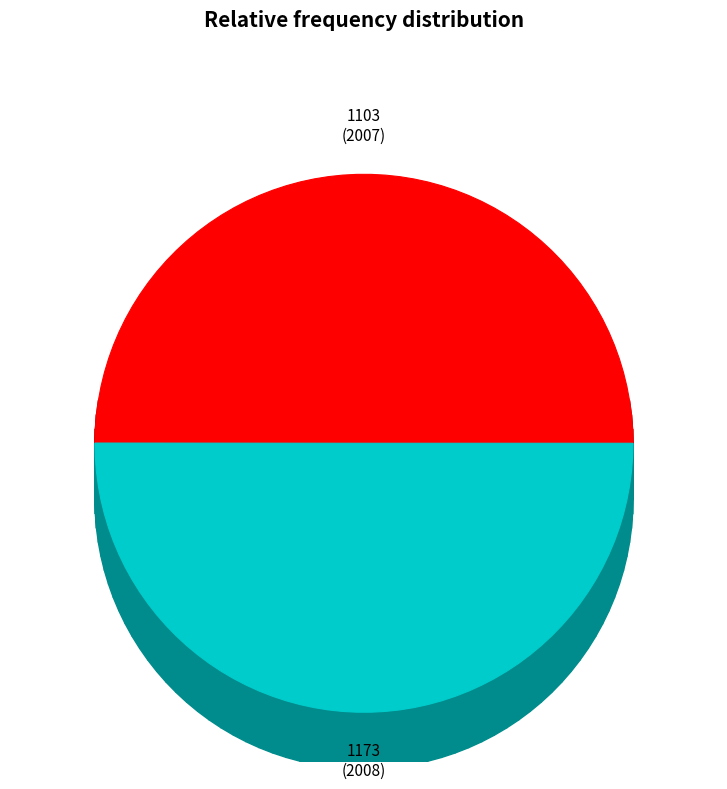

How many slices are in this pie chart?

2